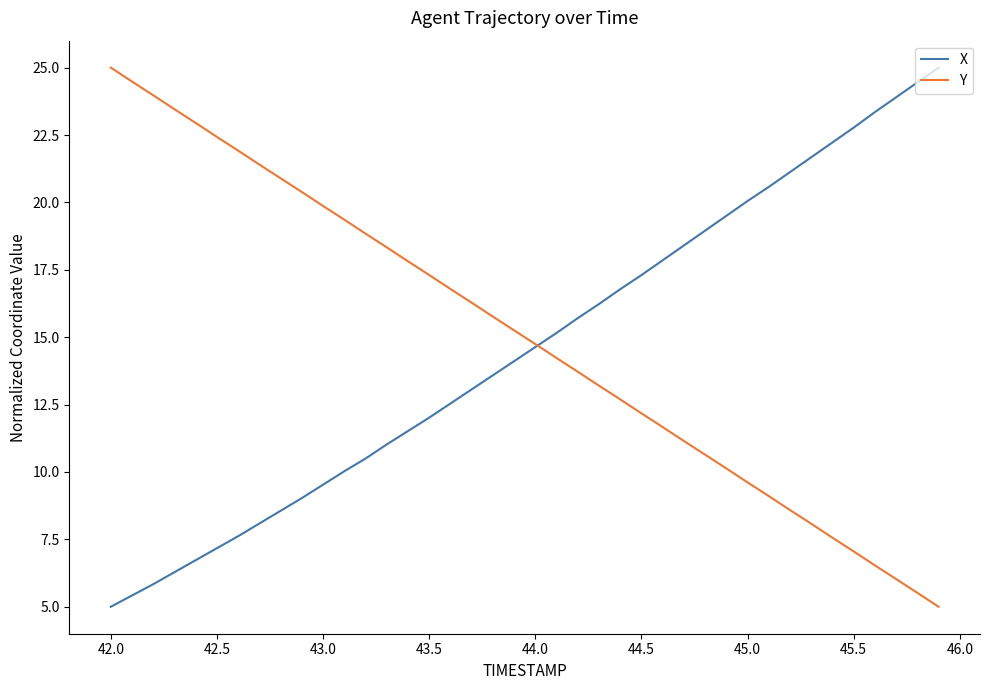

Which series has the largest total across all categories?

Y